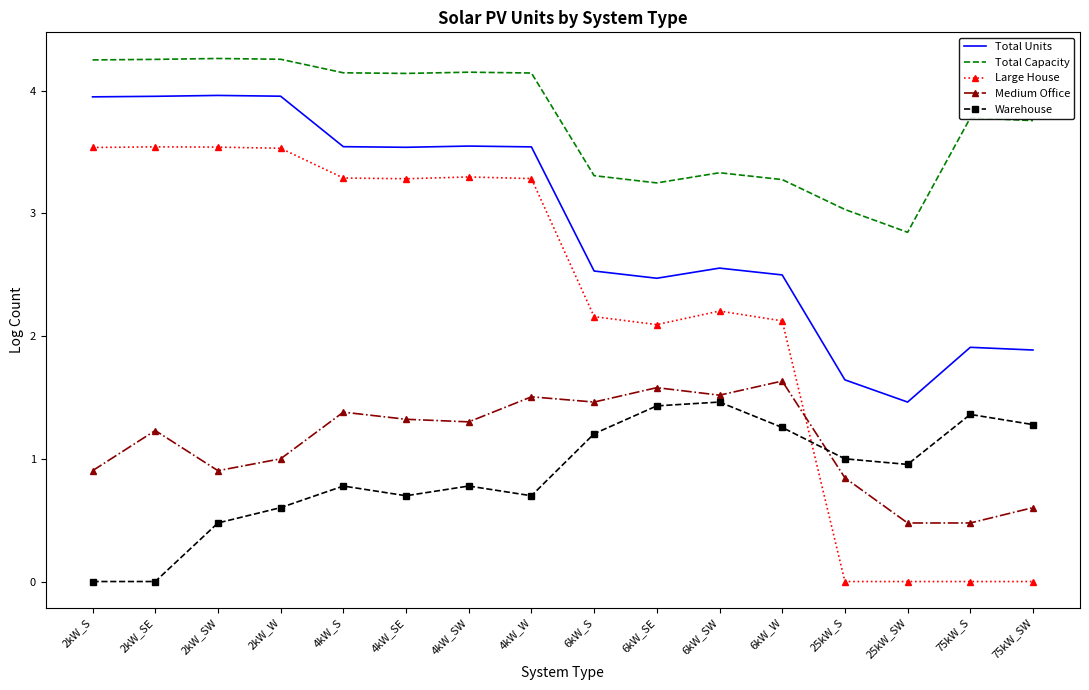

Which series has the largest total across all categories?

Total Capacity